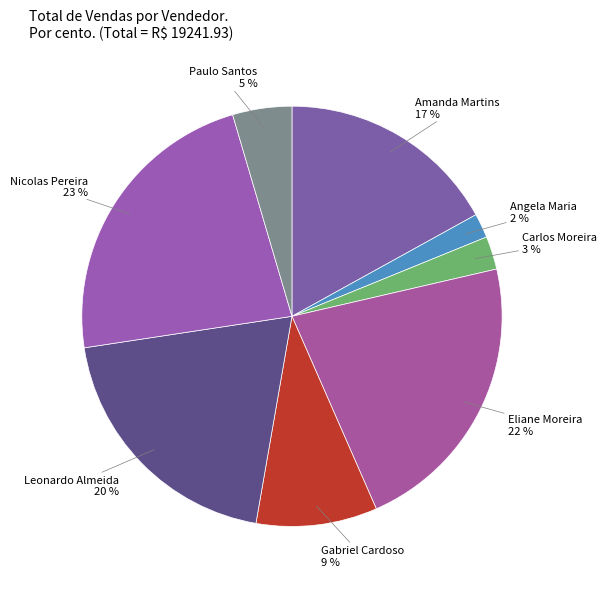

Which category has the biggest portion of the pie?

Nicolas Pereira